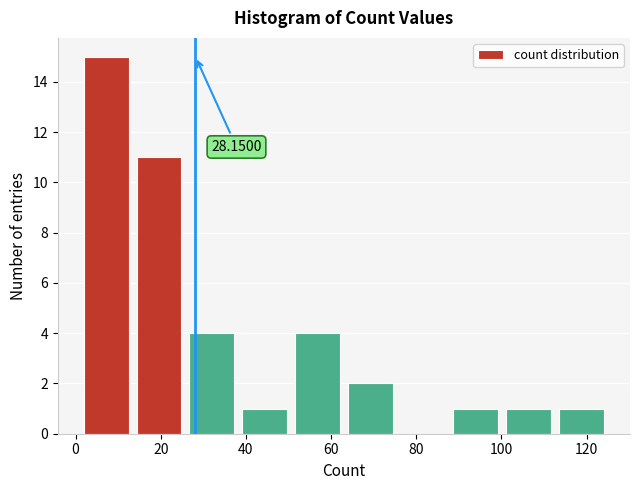

Which range on the x-axis has the tallest bar?

1.0 to 13.4